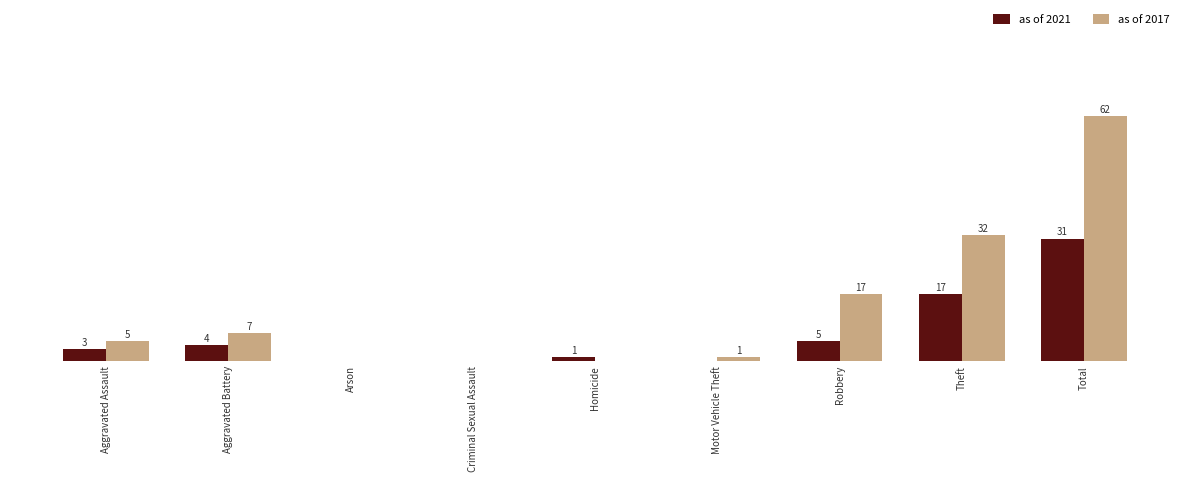

At which category is the sum across all series the highest?

Total